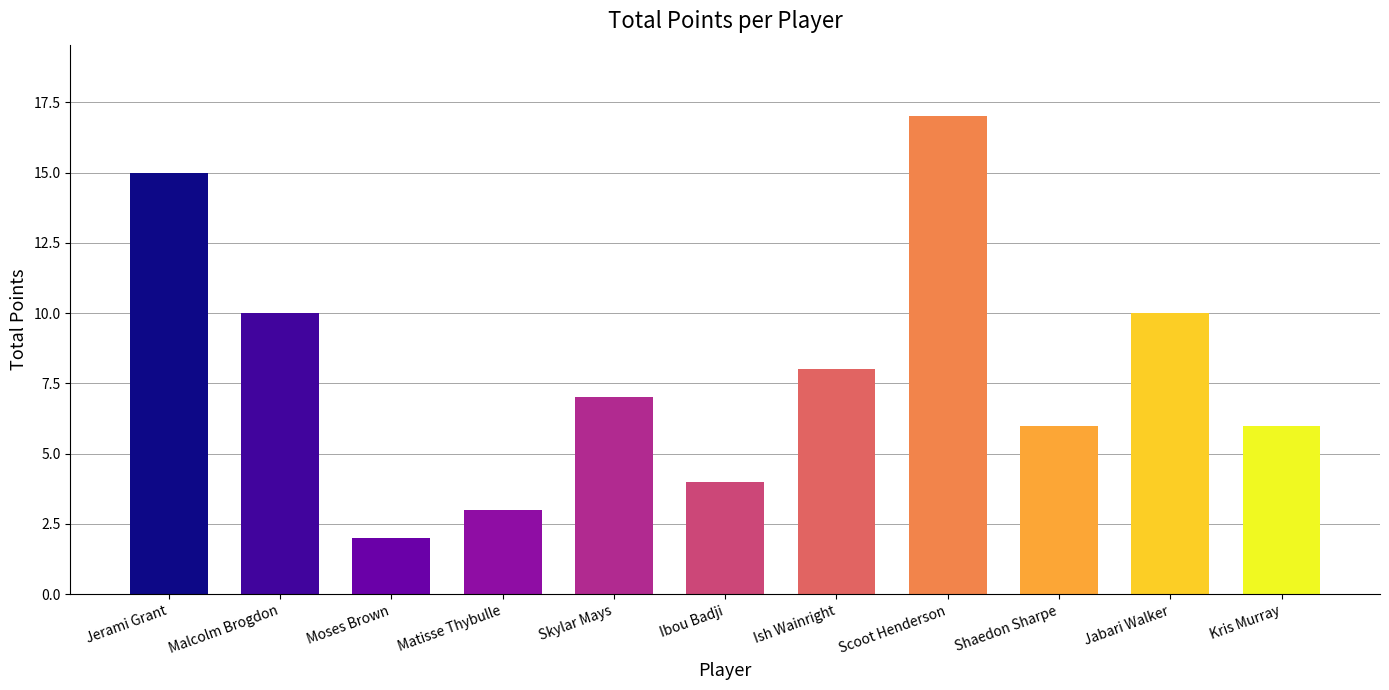

Is it true that the value at Matisse Thybulle is 2?

False